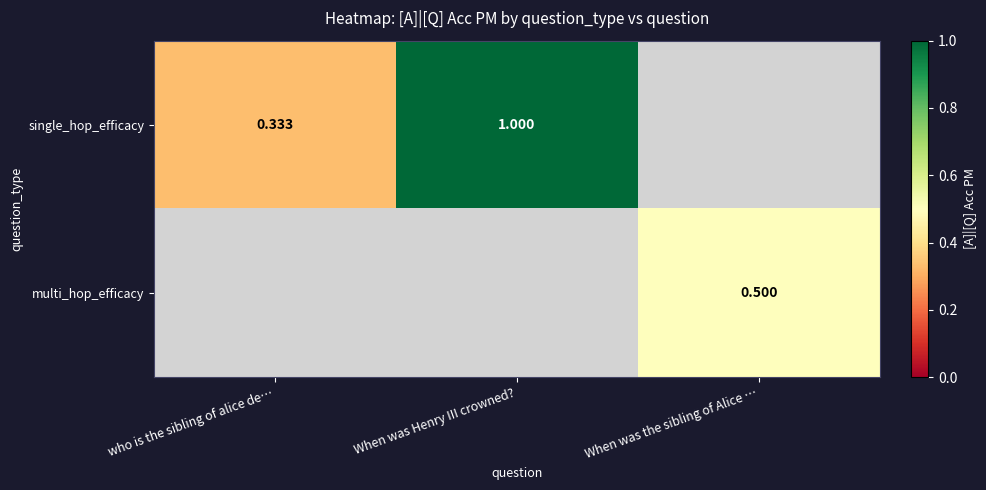

Which category has the highest value across all series?

When was Henry III crowned?